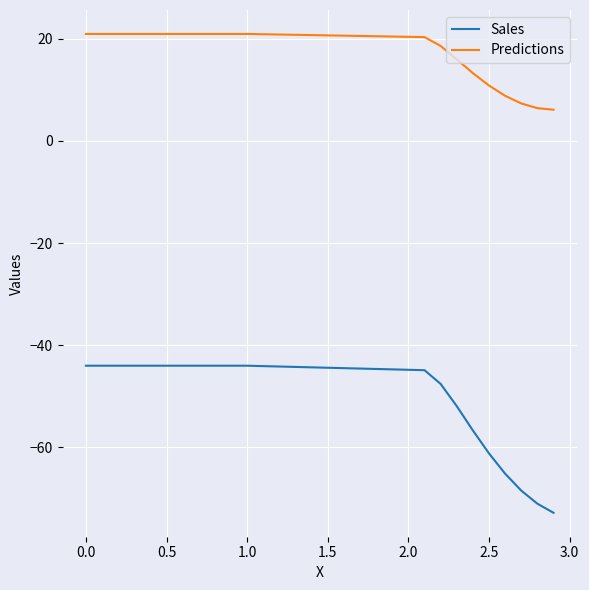

Which series has the largest total across all categories?

Predictions